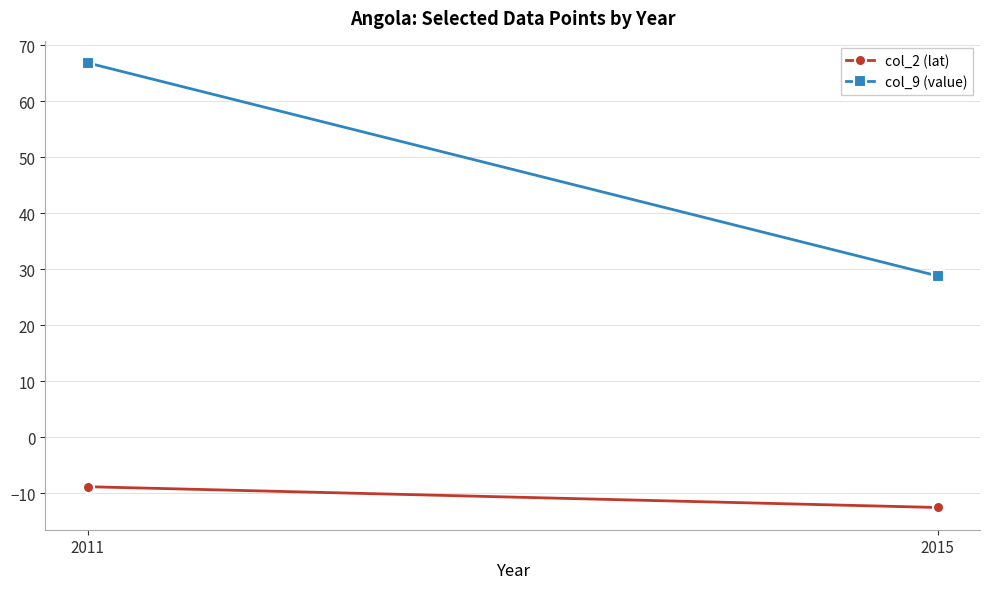

Reading left to right, transcribe all the data shown in this chart.

col_2 (lat): 2011=-8.8	2015=-12.5
col_9 (value): 2011=66.8	2015=28.8